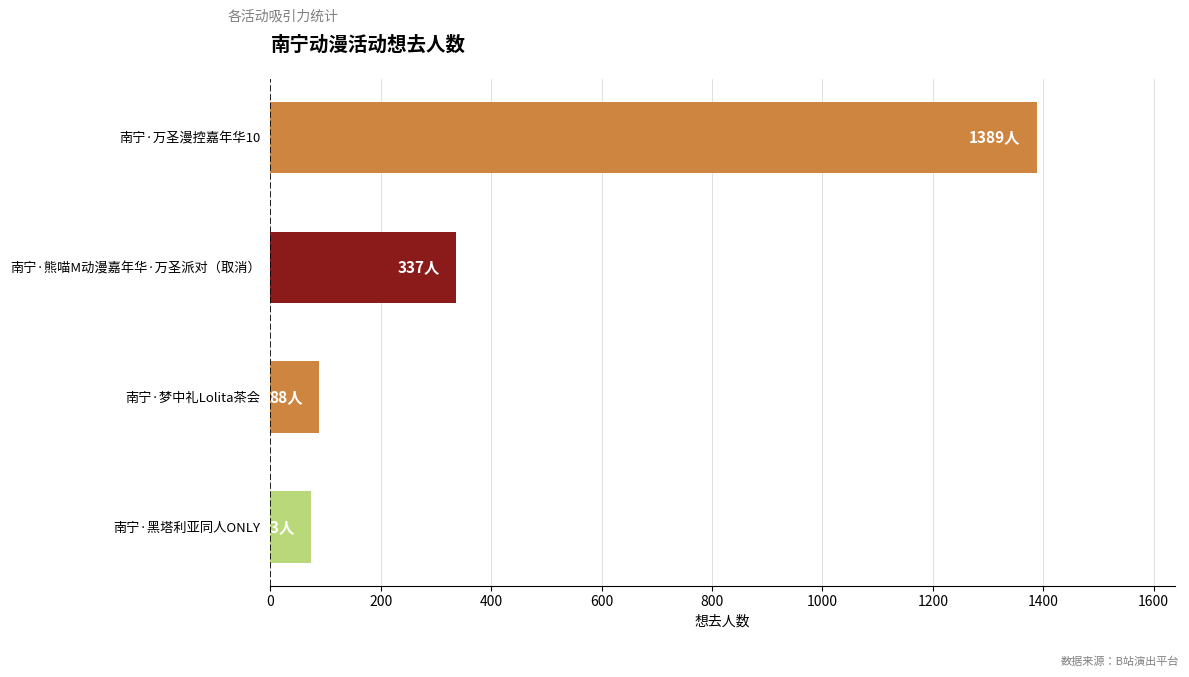

What is the minimum value shown in the chart?

73